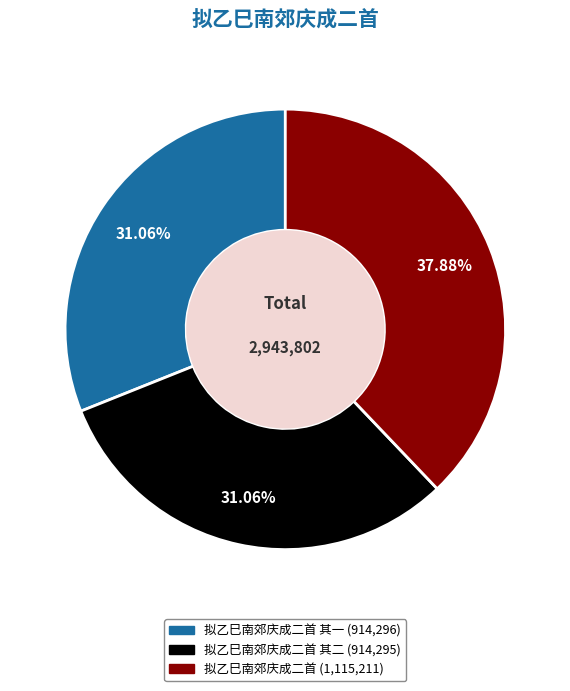

Does any single category account for the majority?

No